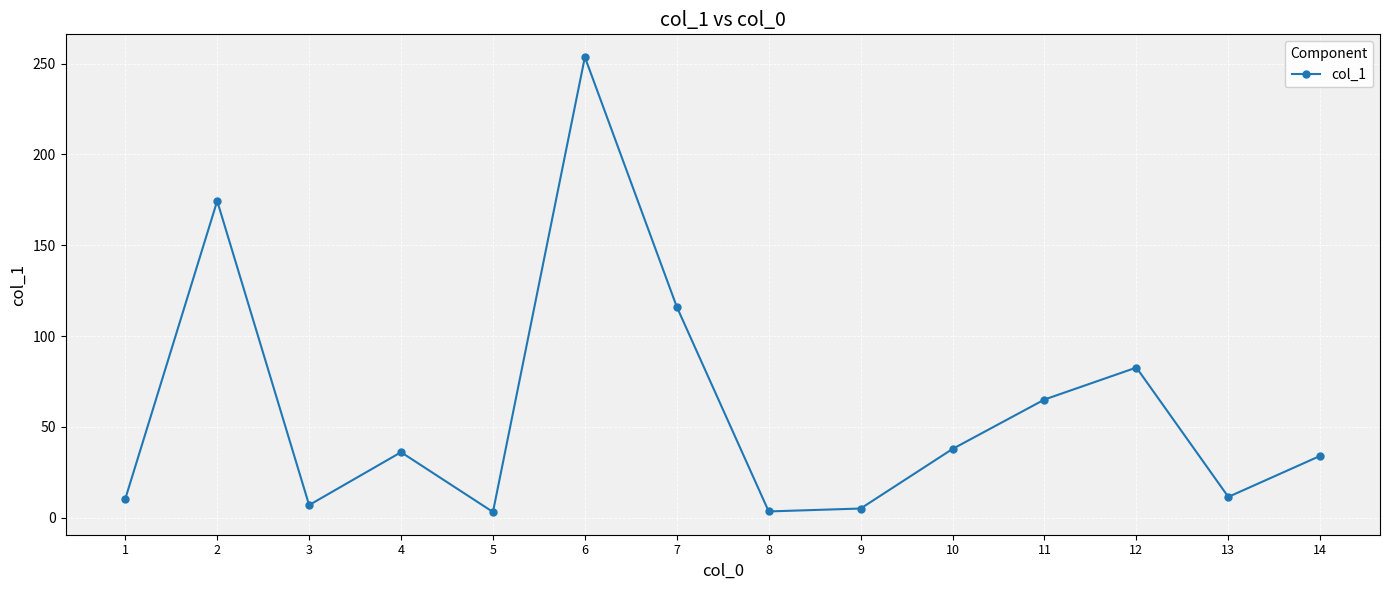

At which category does the chart reach its peak across all series?

6